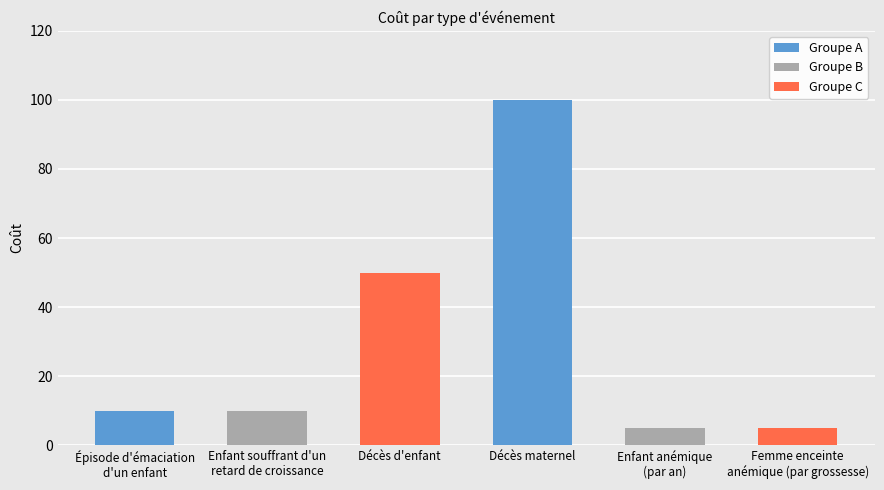

What is the sum of the values at Épisode d'émaciation
d'un enfant and Enfant souffrant d'un
retard de croissance?

20